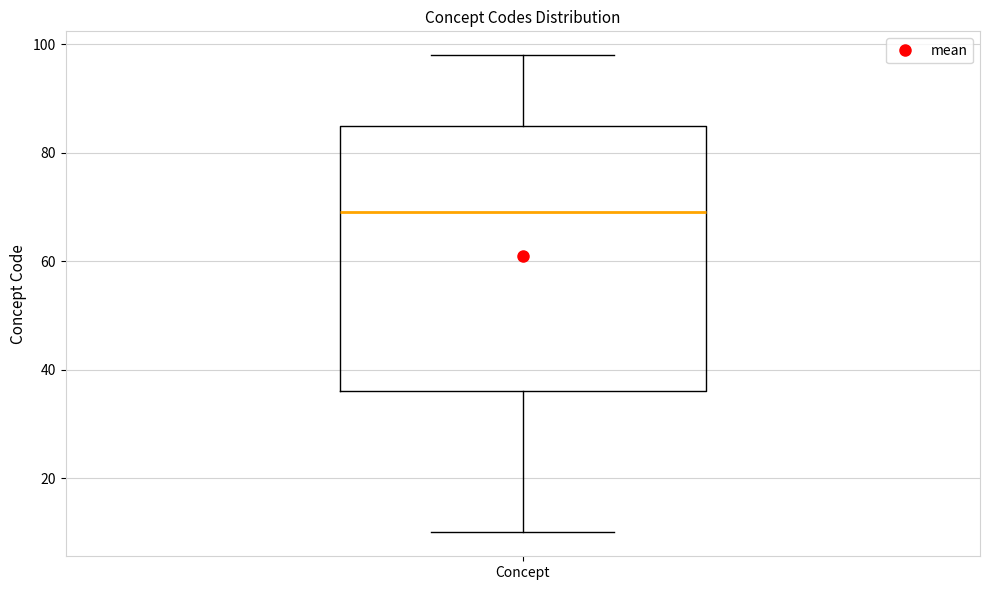

Transcribe this box plot: give where the median line is, the range the box spans, and where the two whiskers end, as read against the y-axis. The values are not printed on the chart, so give them approximately, as read against the axis.

median 70, box 36 to 86, whiskers 10 to 98